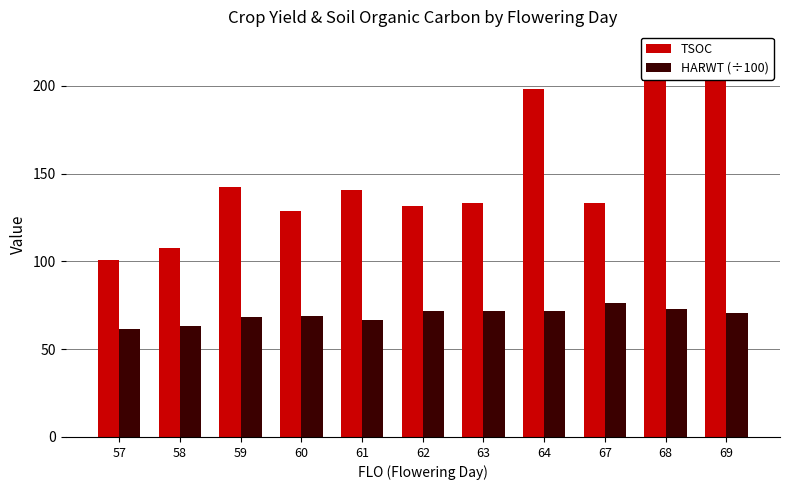

Where does the TSOC series first go above 133?

59